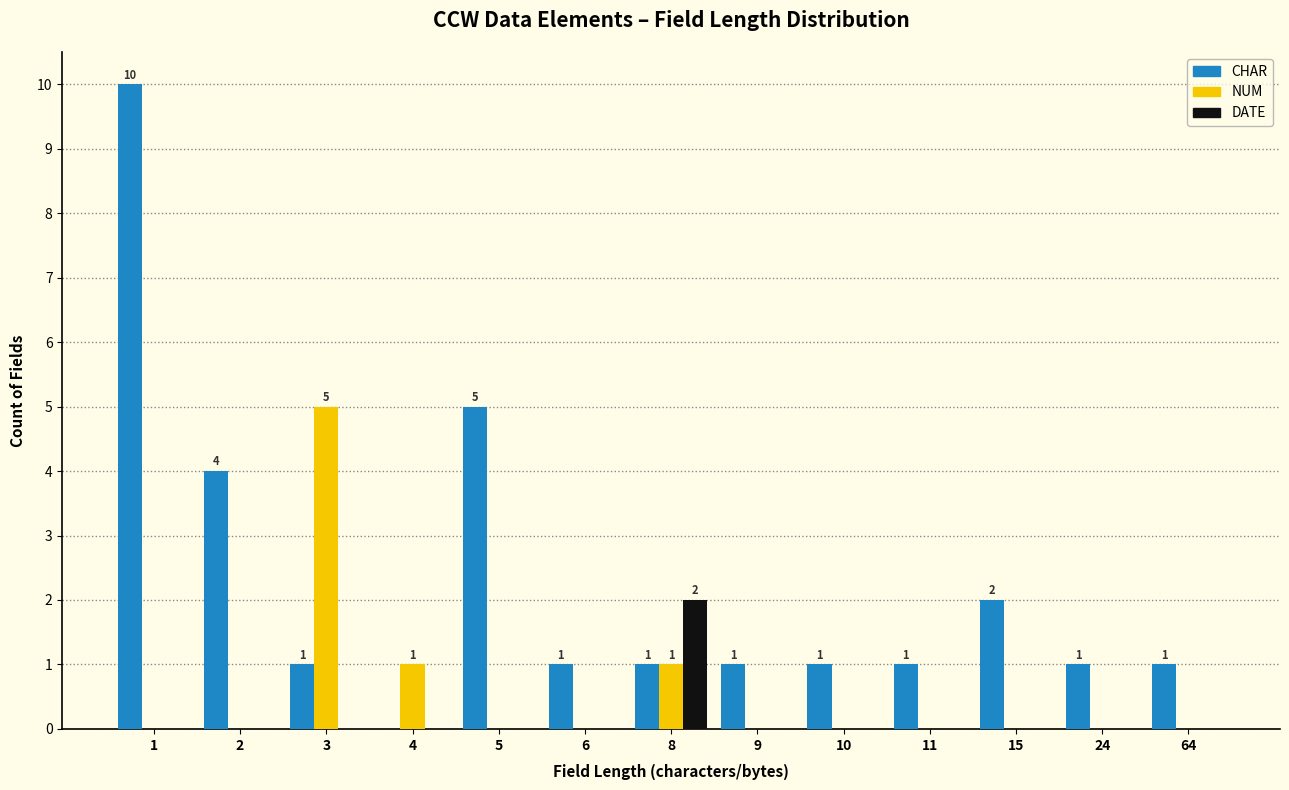

The NUM series shows 0 at 64. True or false?

True